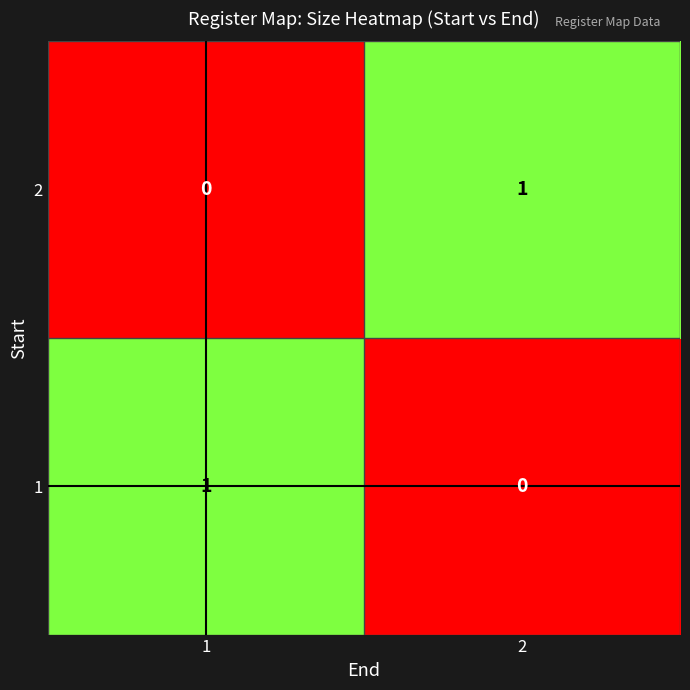

Rank the series at 2 from lowest to highest value.

1, 2